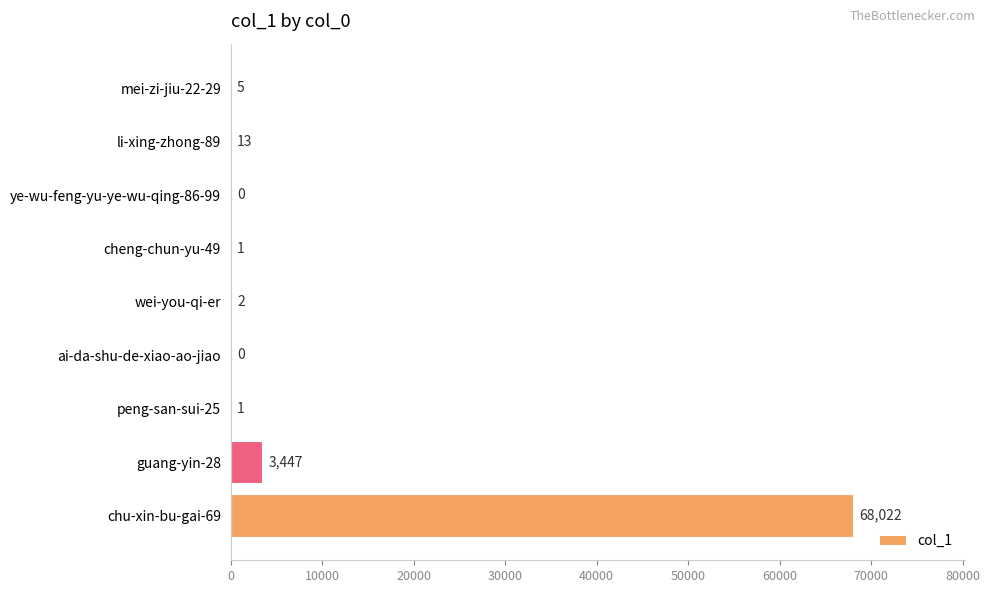

Which has a higher value, mei-zi-jiu-22-29 or li-xing-zhong-89?

li-xing-zhong-89